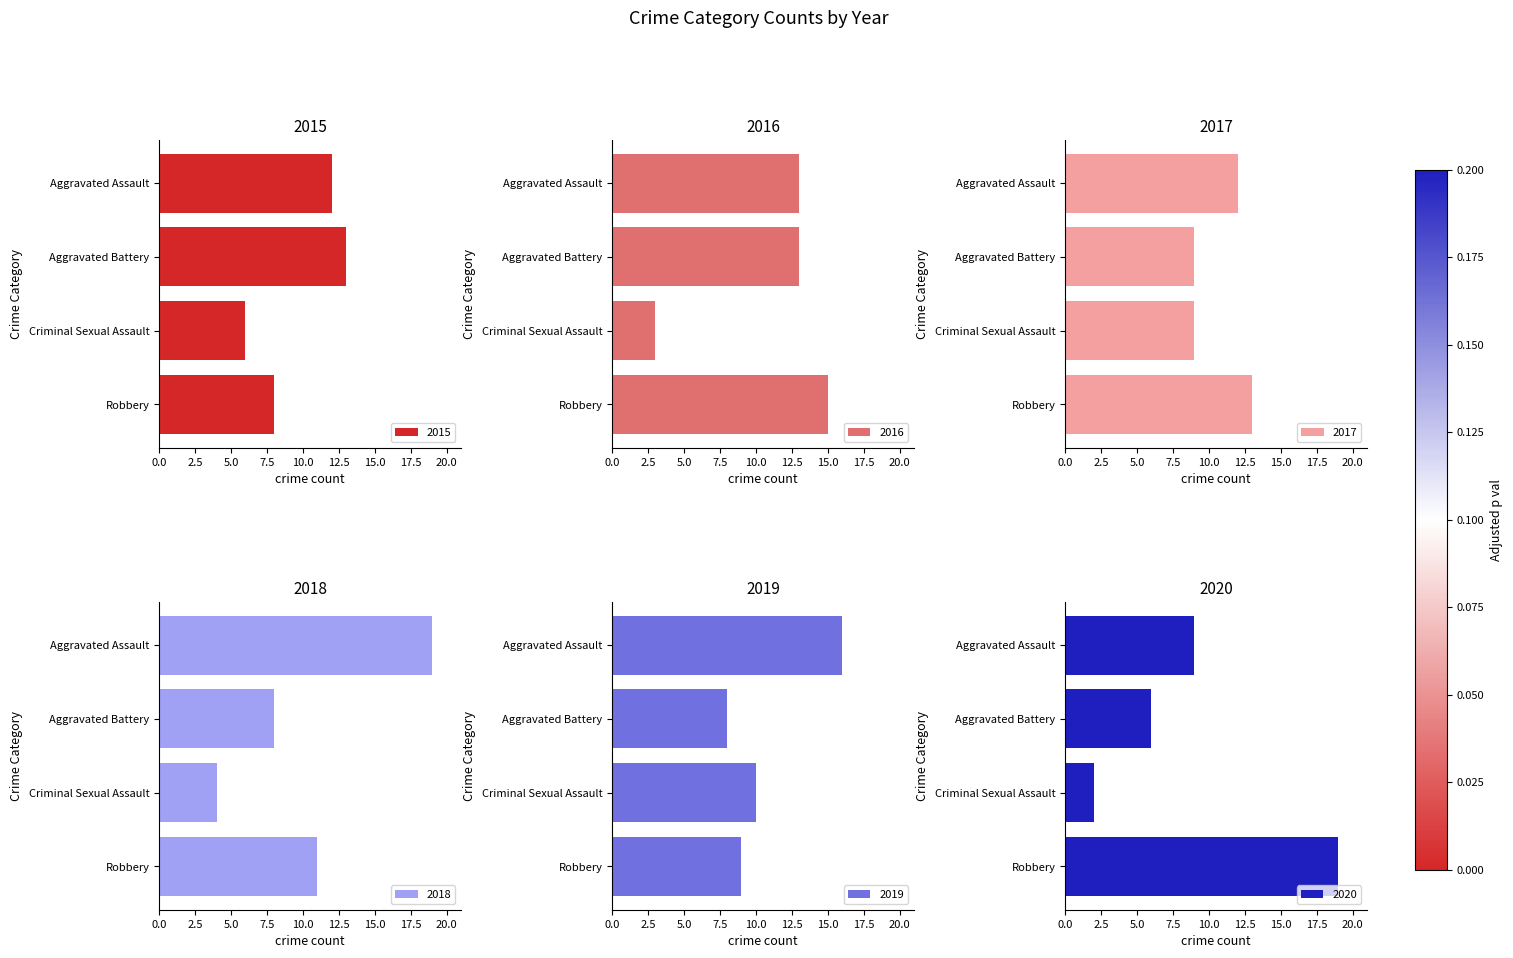

Reading left to right, what are all the values shown in this chart?

2015: Aggravated Assault=12	Aggravated Battery=13	Criminal Sexual Assault=6	Robbery=8
2016: Aggravated Assault=13	Aggravated Battery=13	Criminal Sexual Assault=3	Robbery=15
2017: Aggravated Assault=12	Aggravated Battery=9	Criminal Sexual Assault=9	Robbery=13
2018: Aggravated Assault=19	Aggravated Battery=8	Criminal Sexual Assault=4	Robbery=11
2019: Aggravated Assault=16	Aggravated Battery=8	Criminal Sexual Assault=10	Robbery=9
2020: Aggravated Assault=9	Aggravated Battery=6	Criminal Sexual Assault=2	Robbery=19